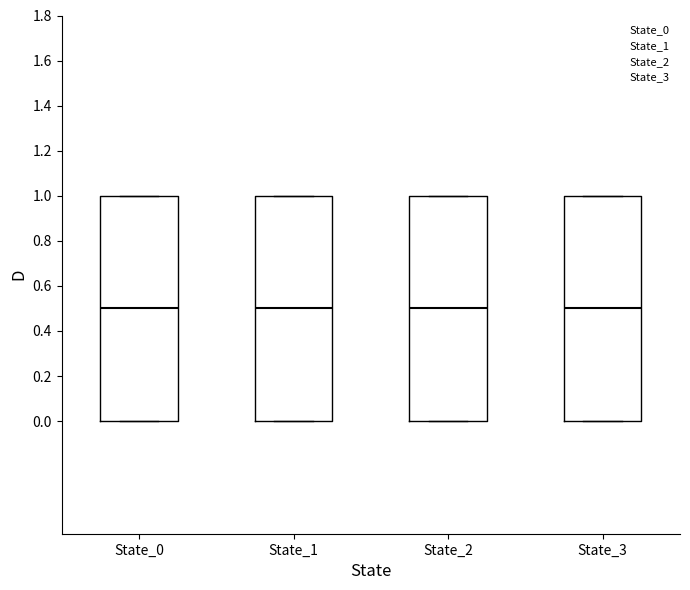

Where is the upper edge of the box for State_1 on the y-axis? The values are not printed on the chart, so give them approximately, as read against the axis.

1.0